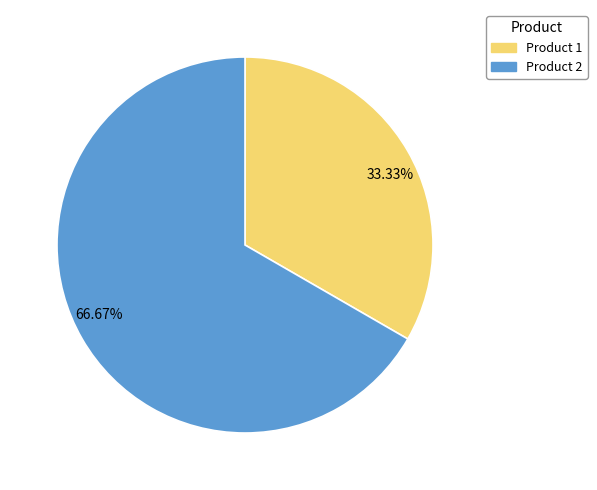

Do 66.67% and 33.33% together represent more than half of the pie?

Yes